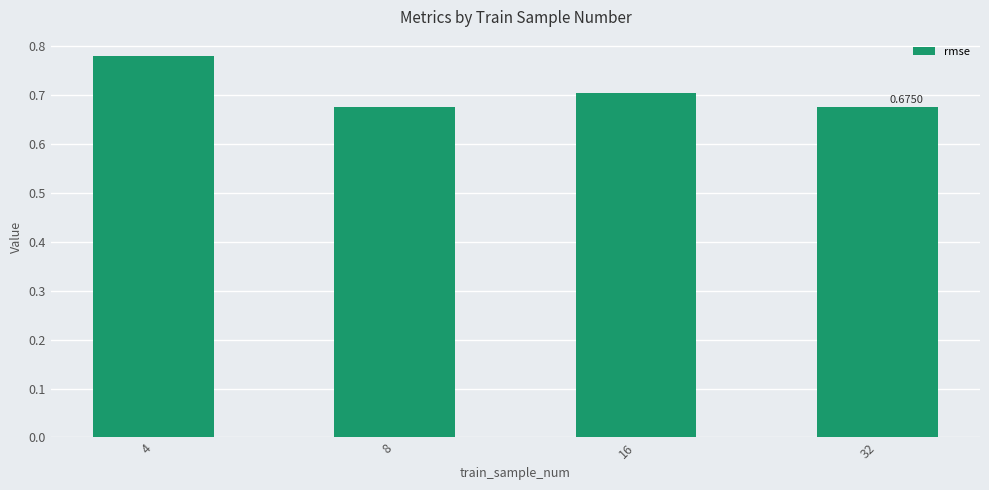

Which category has the highest value across all series?

4